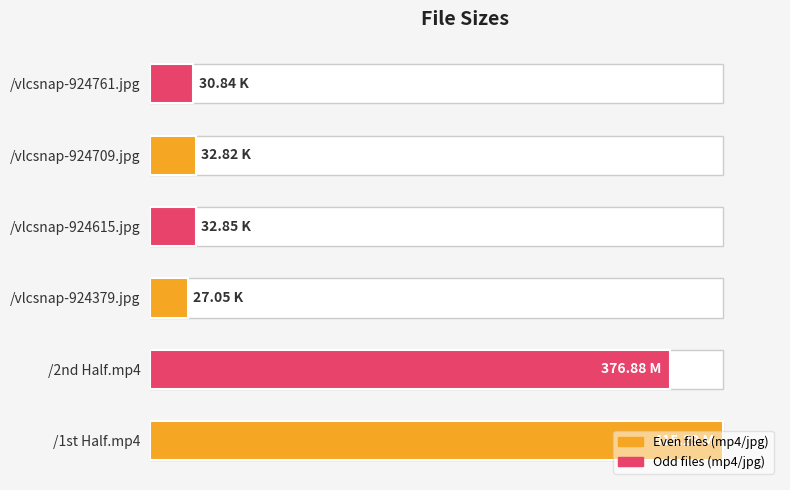

Are the bars horizontal?

Yes